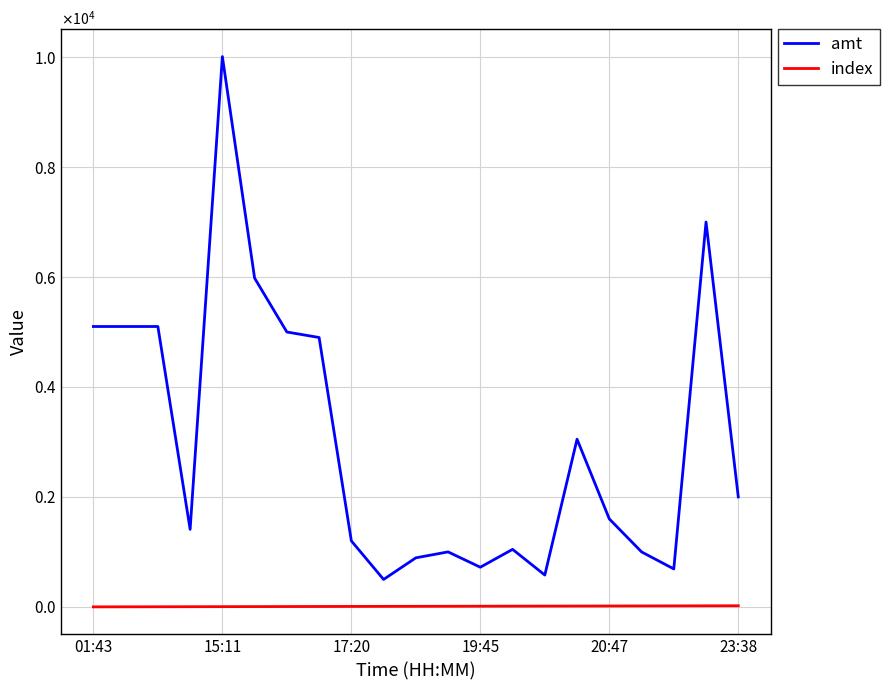

What are all the series names shown in the legend?

amt, index